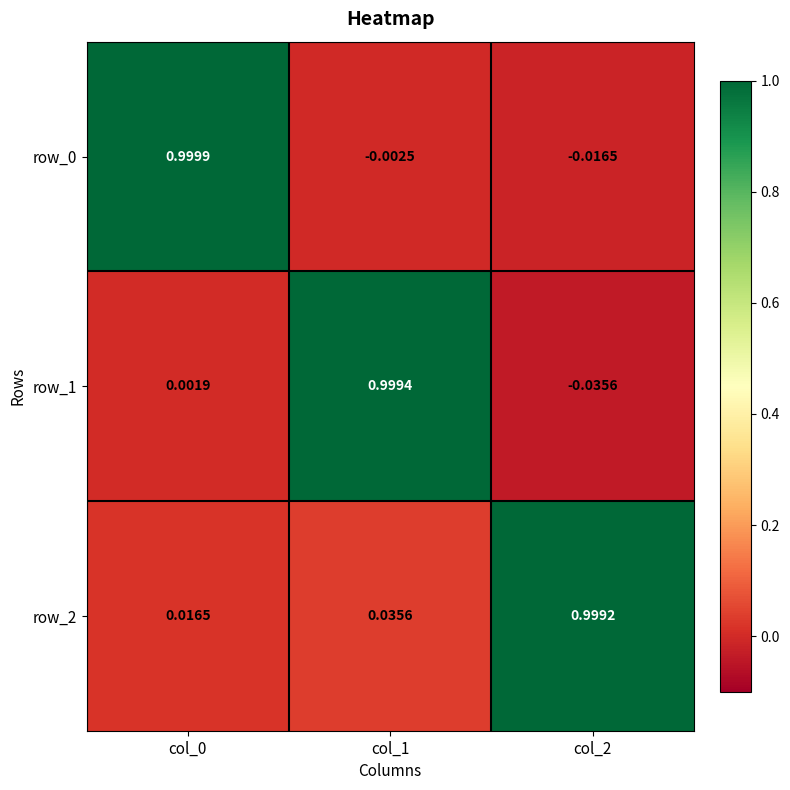

Is the value of row_1 at col_1 greater than the value of row_2 at col_1?

Yes